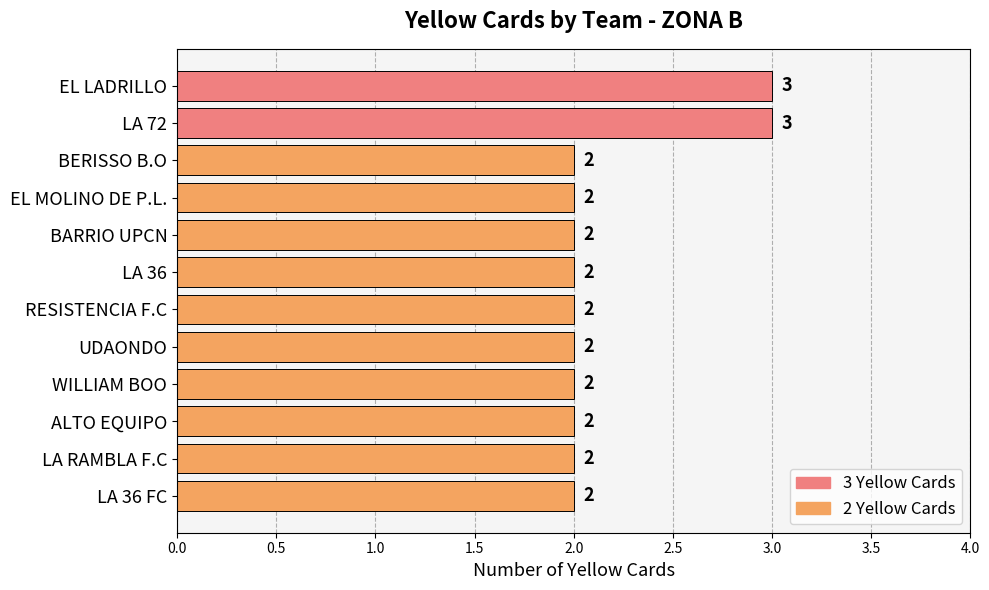

What position from the bottom is WILLIAM BOO?

4